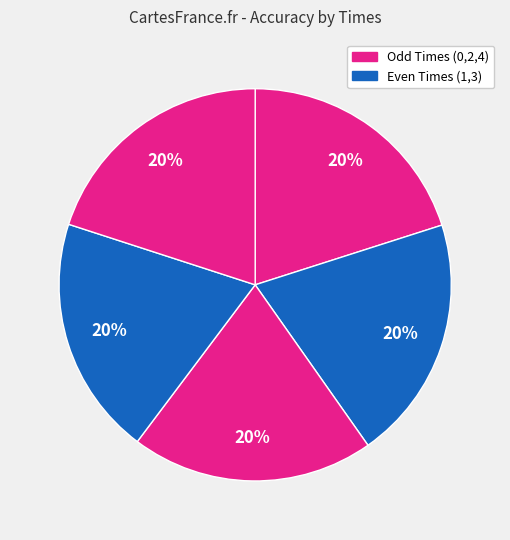

How many slices are in this pie chart?

5